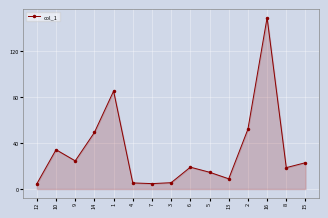

Is it true that the value at 14 is 24.3?

False